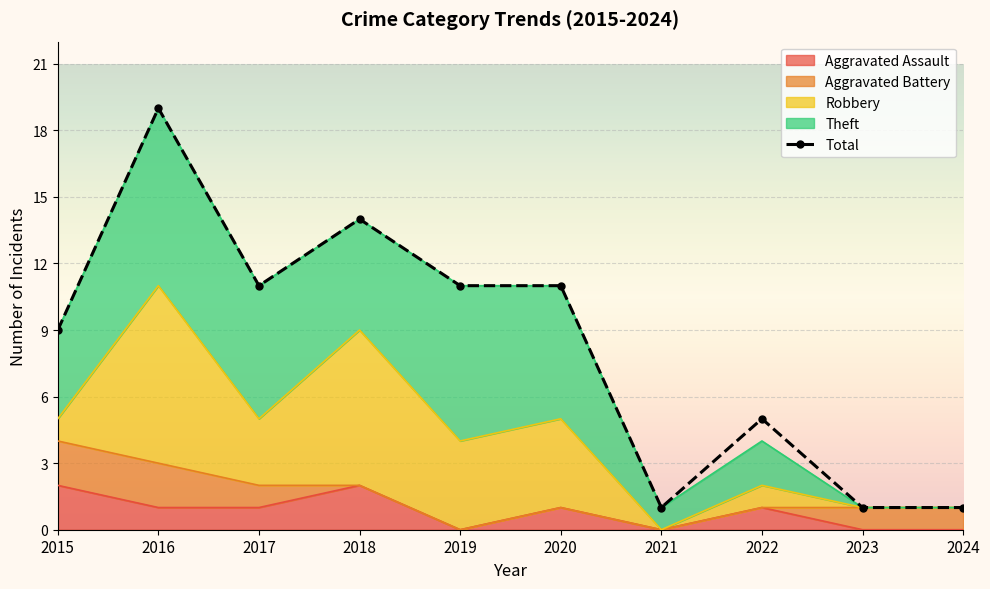

What is the value of the 4th point from the left?

14